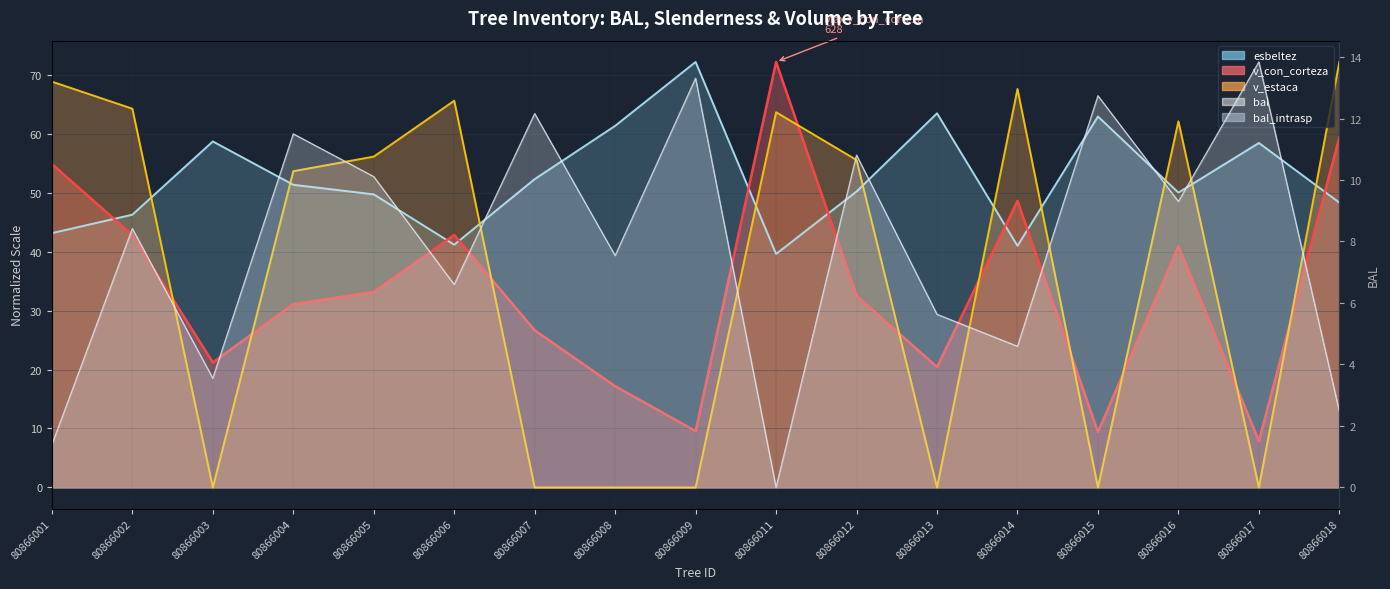

How many interior local valleys does the esbeltez series have?

4